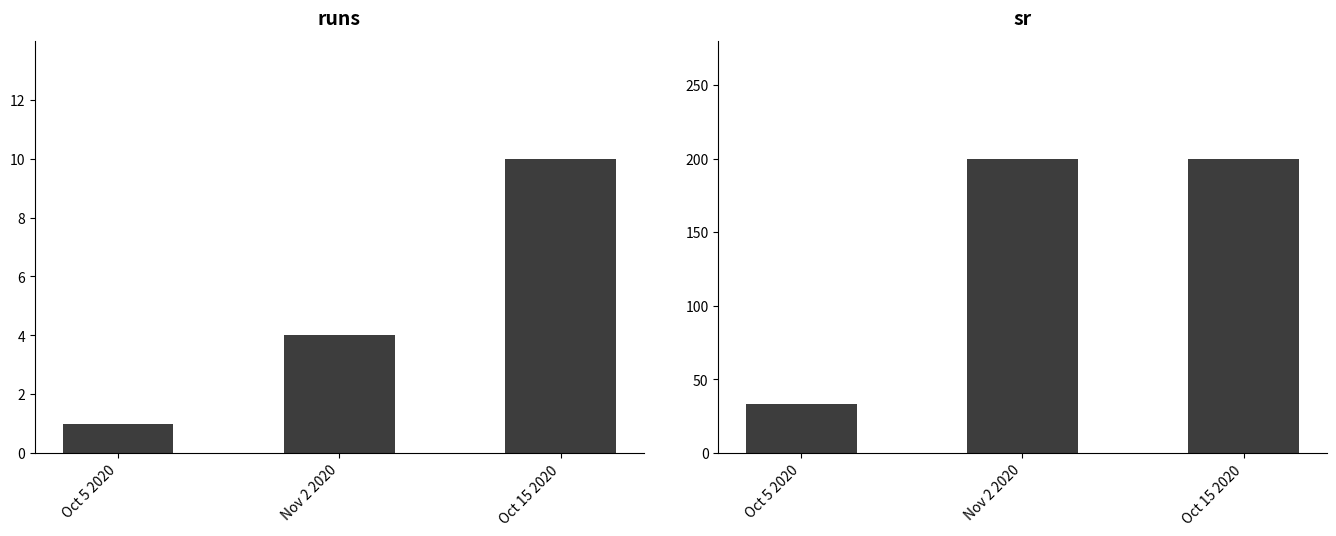

What is the difference between the runs values at Oct 5 2020 and Nov 2 2020?

3.0